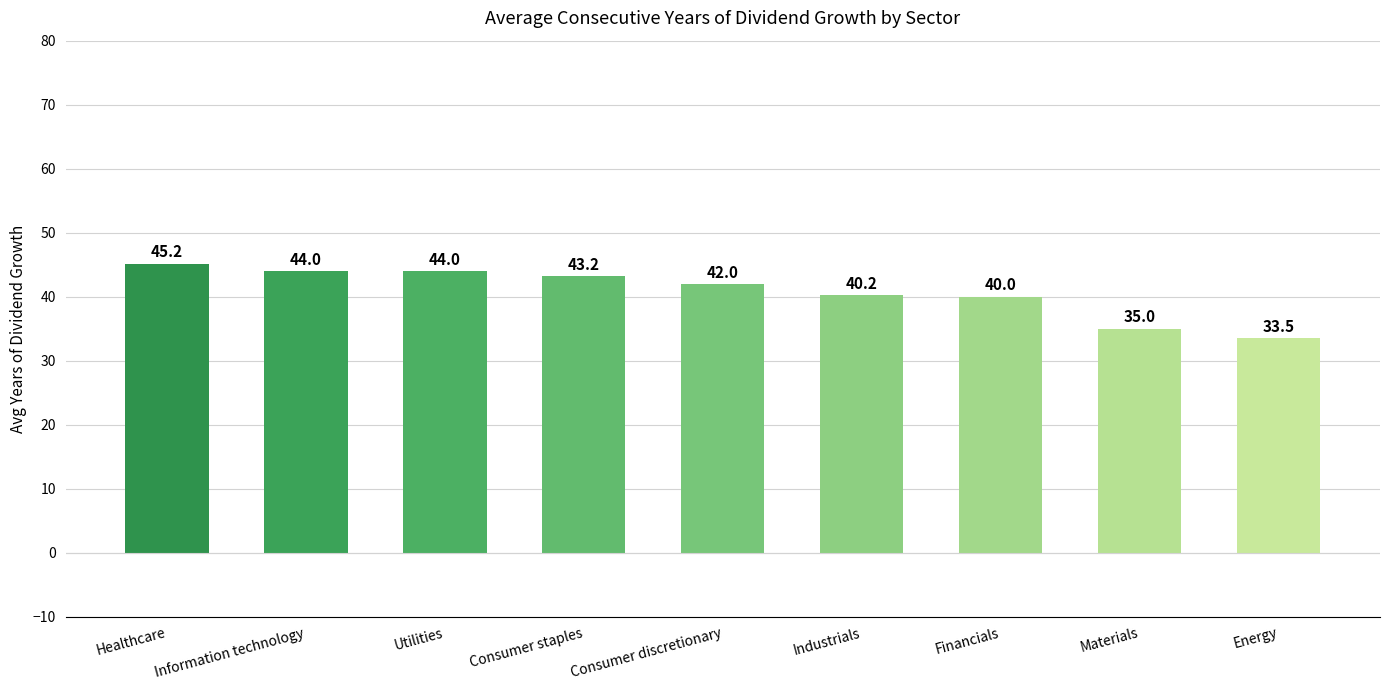

Count the number of data series in this chart.

1